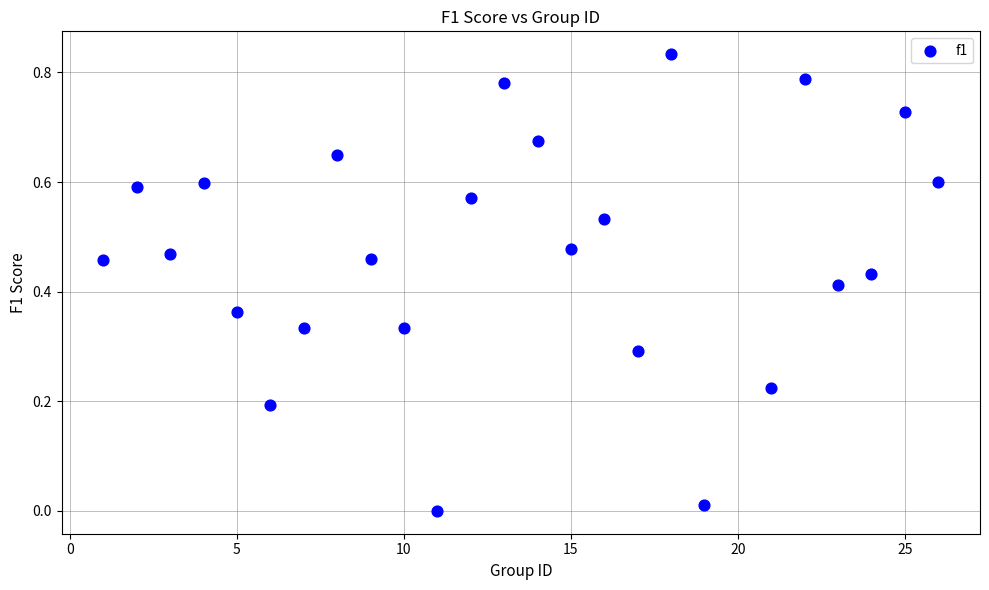

What is the range of X values (max minus min)?

25.0